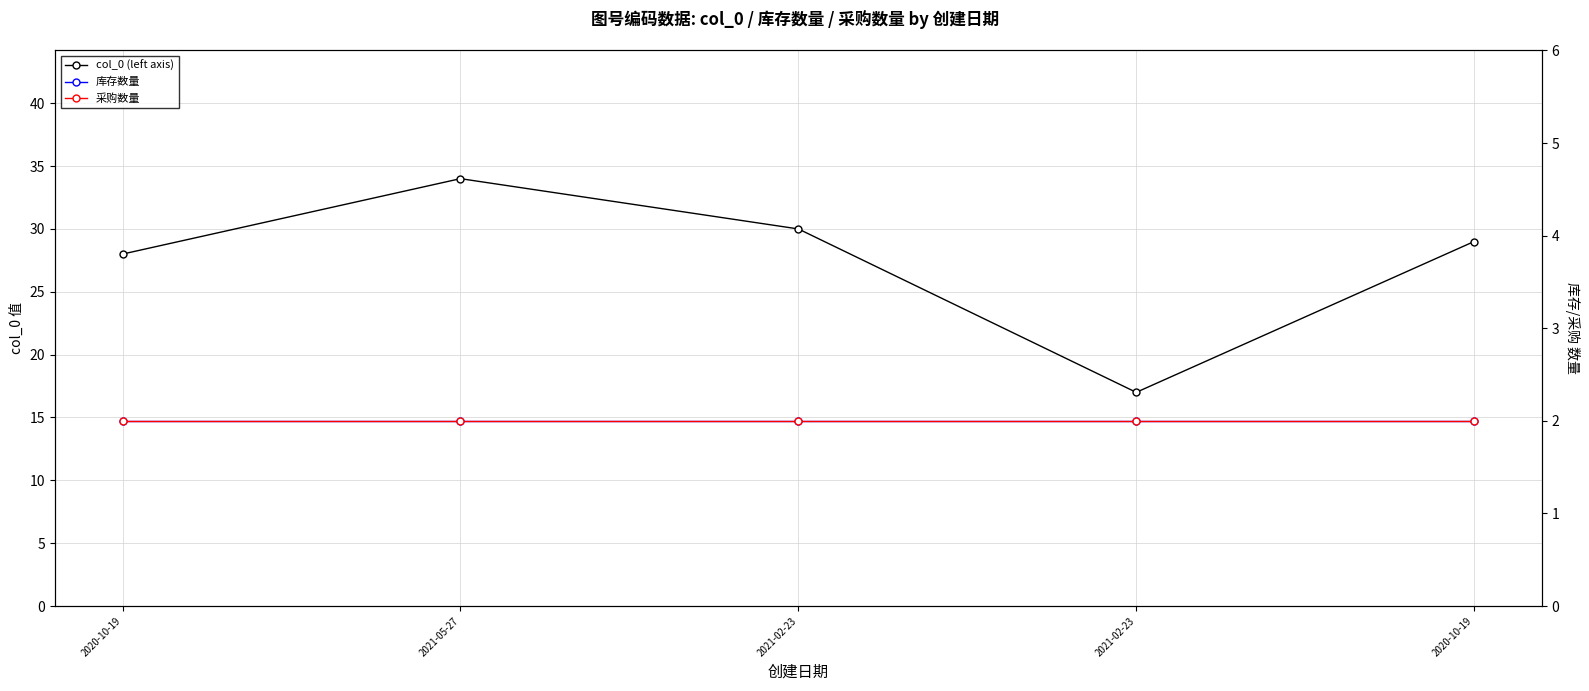

True or false: 库存数量 and col_0 (left axis) intersect in this chart.

False